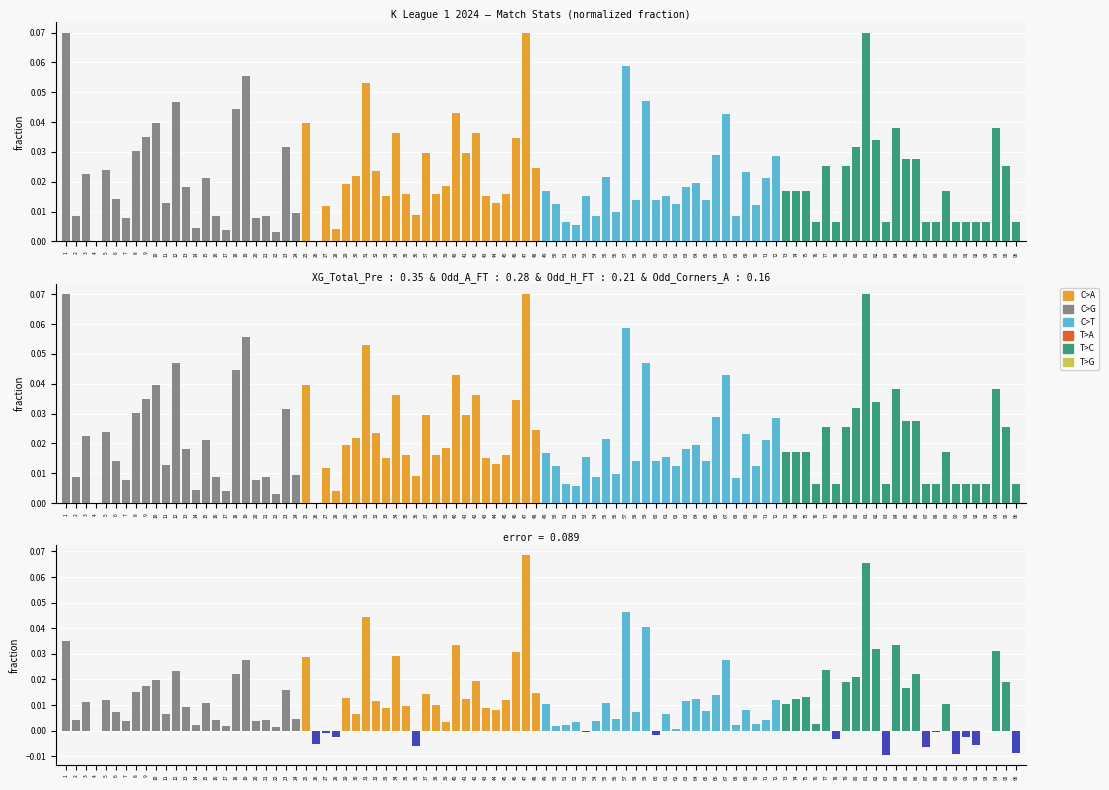

Between 6 and 12, which is larger?

12